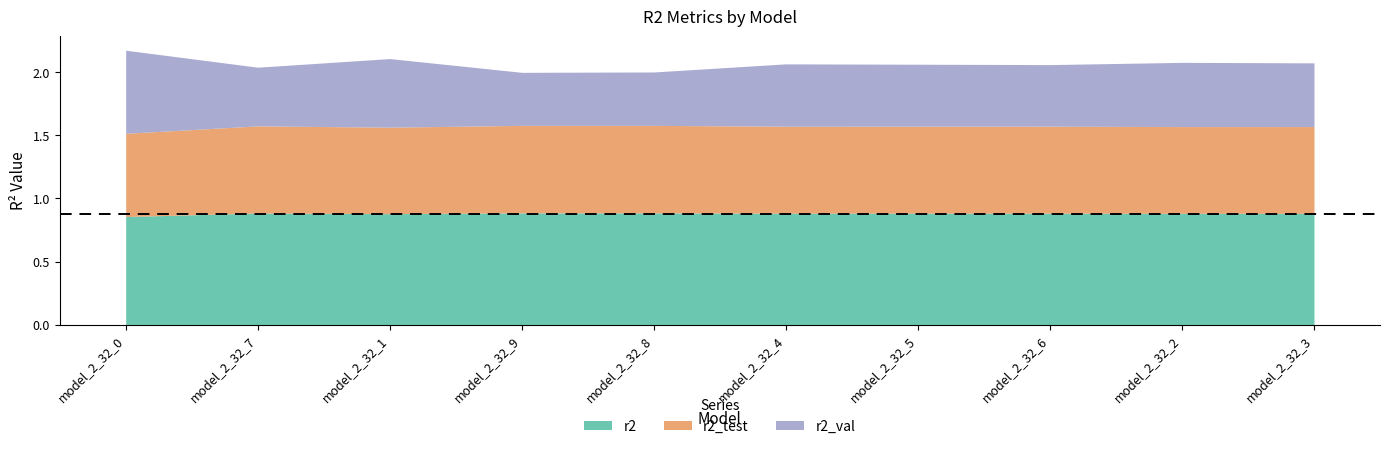

Between 1 and 2, which is larger?

1